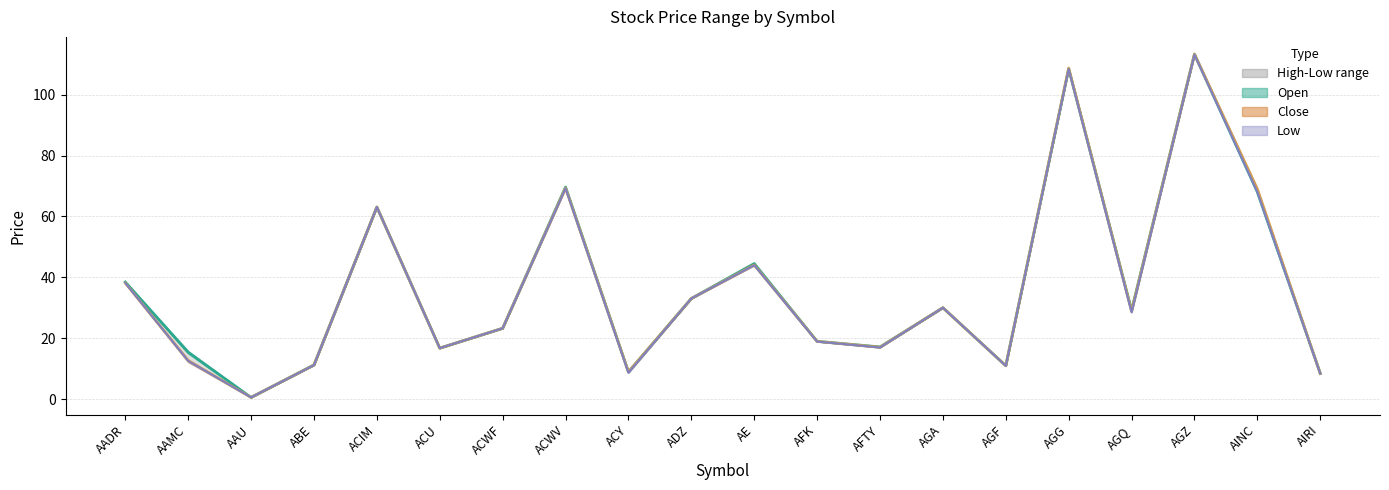

Which series has the widest spread of values?

Open